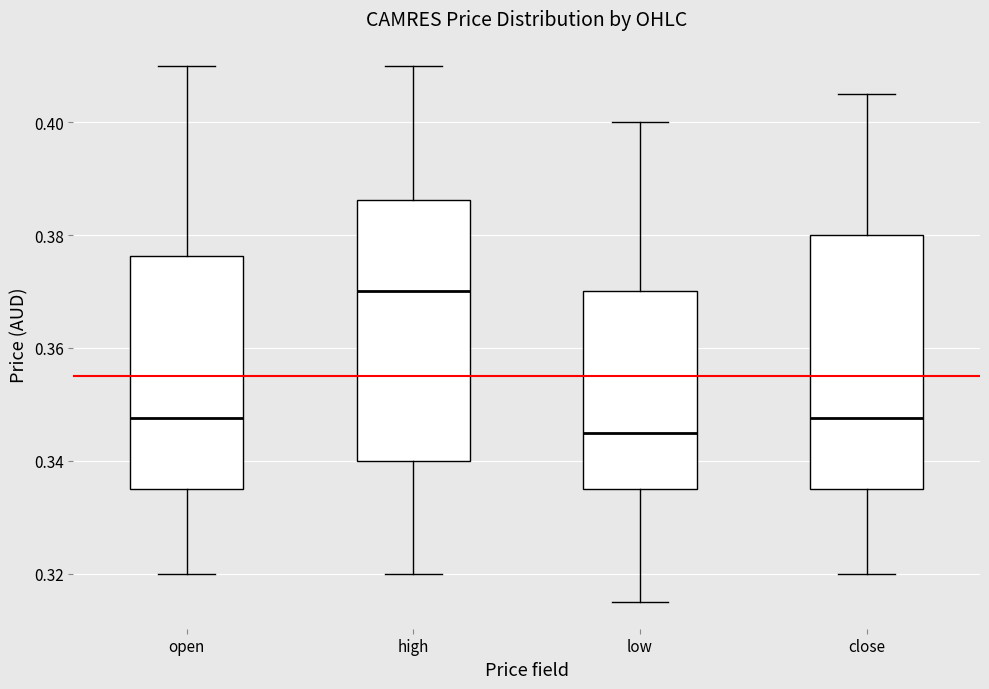

Which box has the highest median line?

high